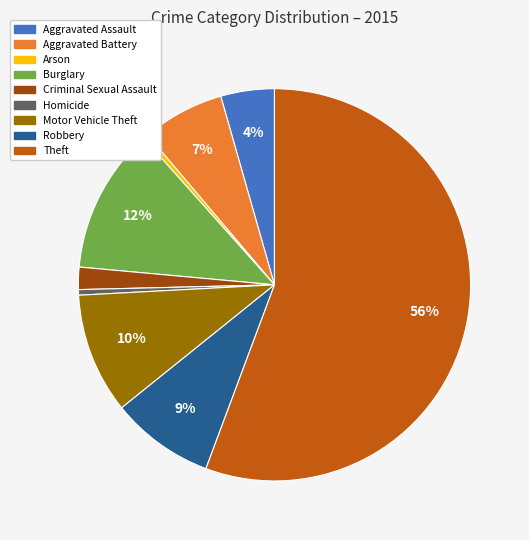

Do Burglary and Robbery together represent more than half of the pie?

No